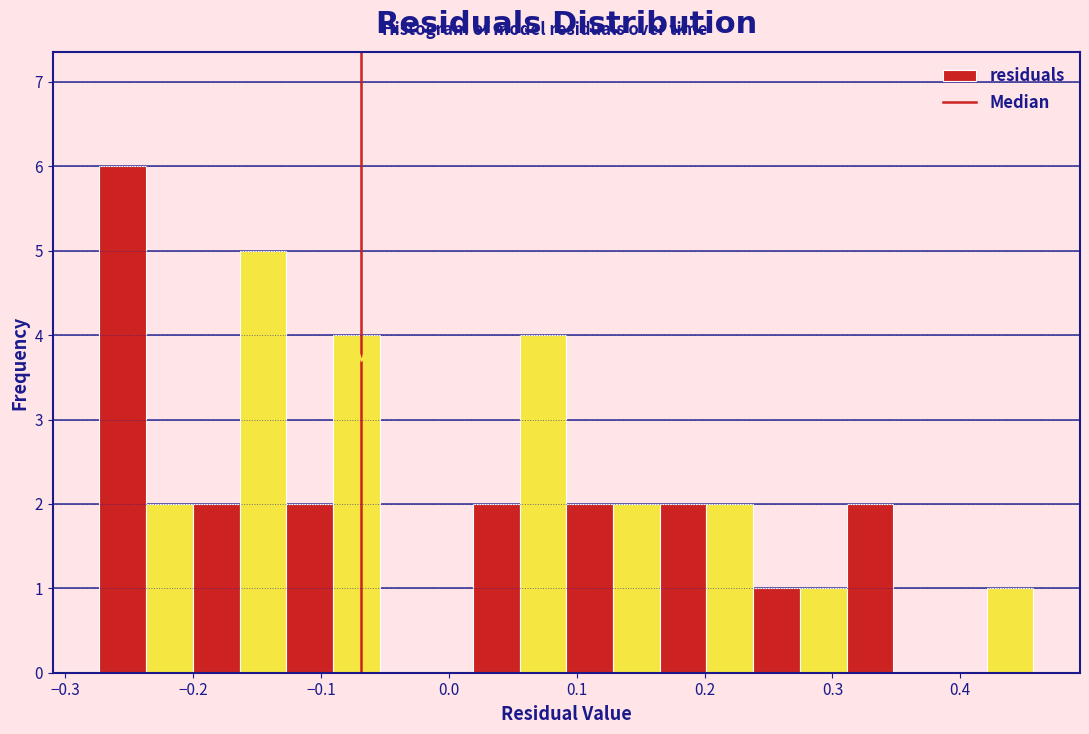

Around what value on the x-axis is the tallest bar? Give the approximate position of its centre, as read against the axis.

-0.25